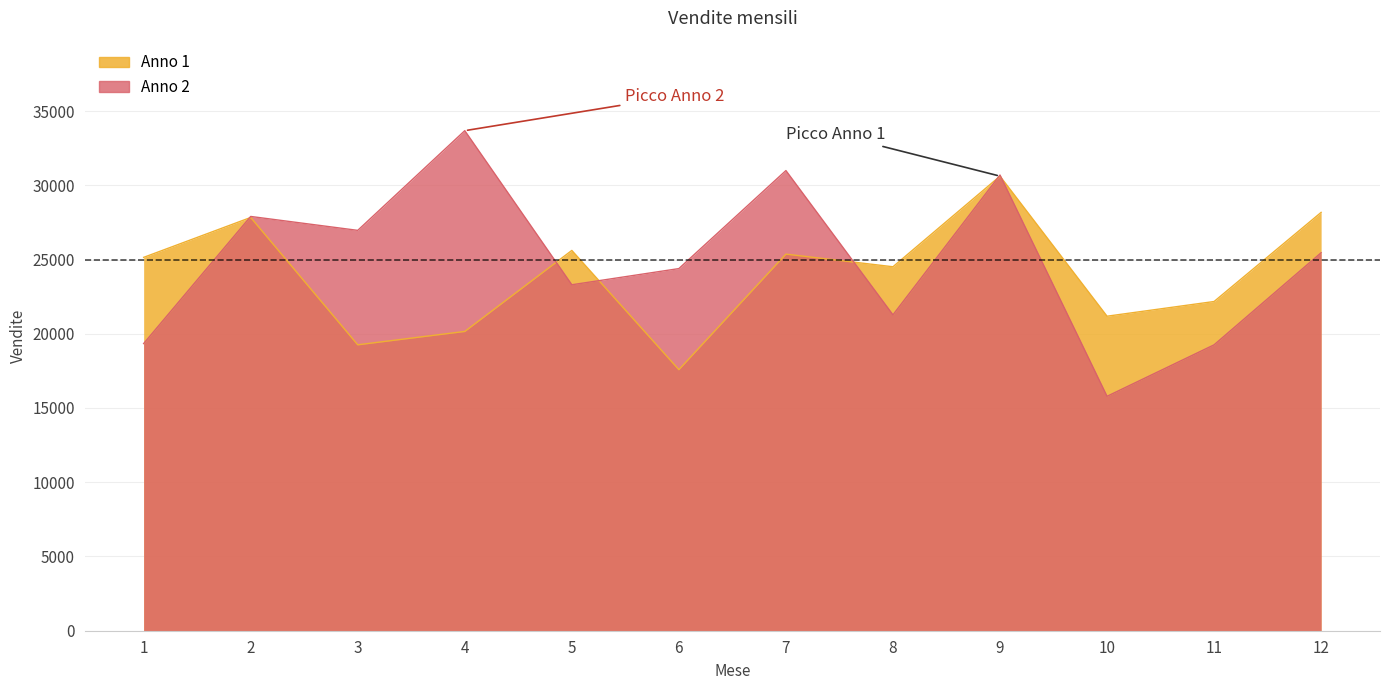

At how many categories does at least one series exceed 29589?

3